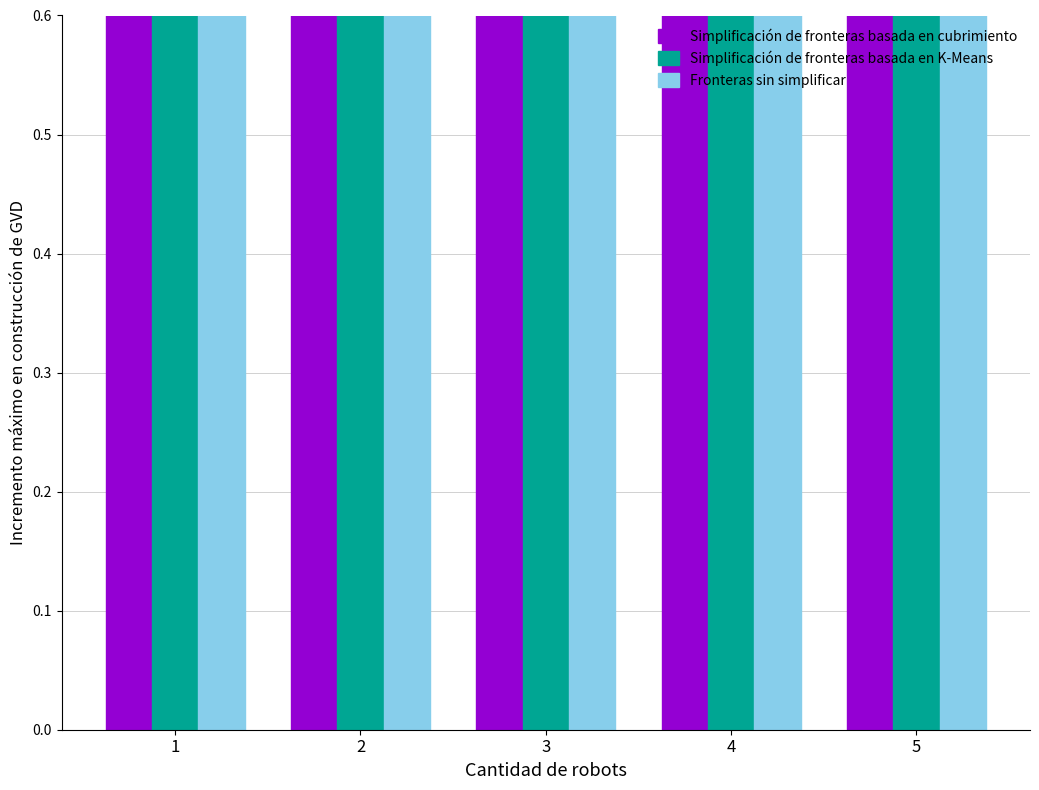

True or false: Low has a value of 850.6 at 2.

False